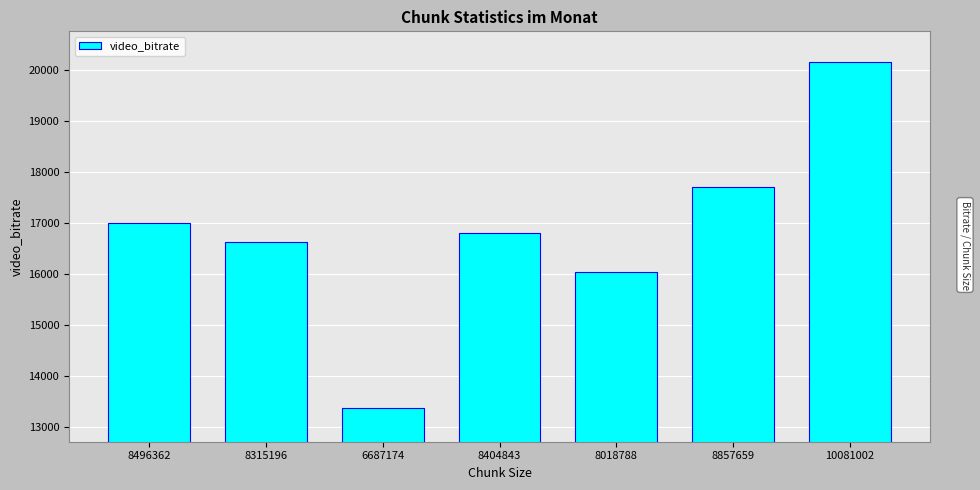

Does the chart contain stacked bars?

No